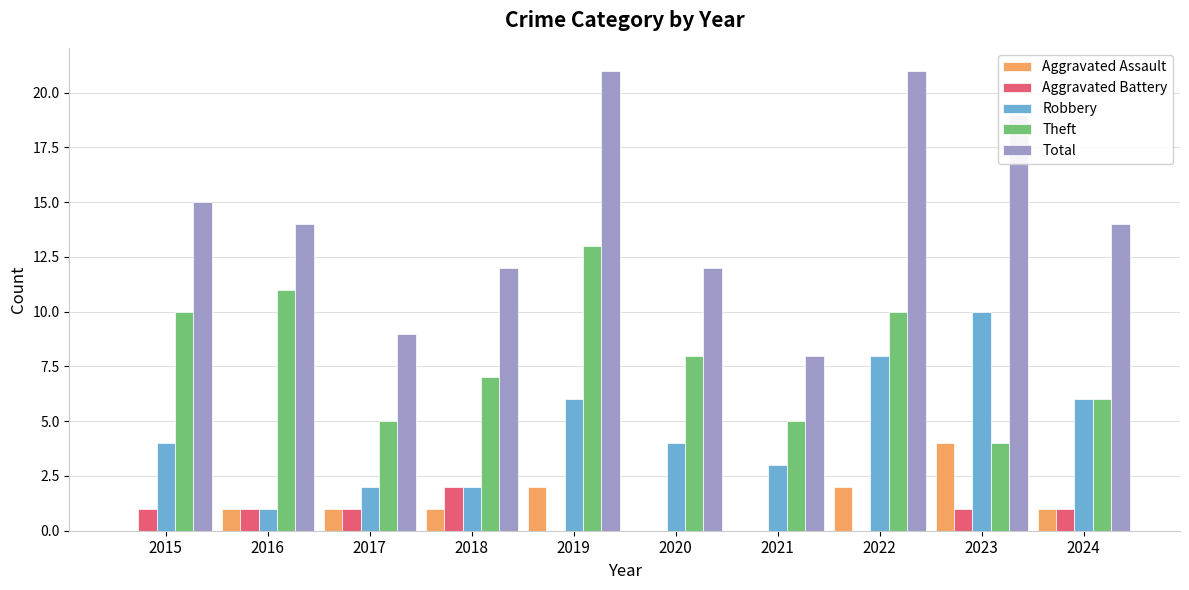

What is the greatest value displayed?

21